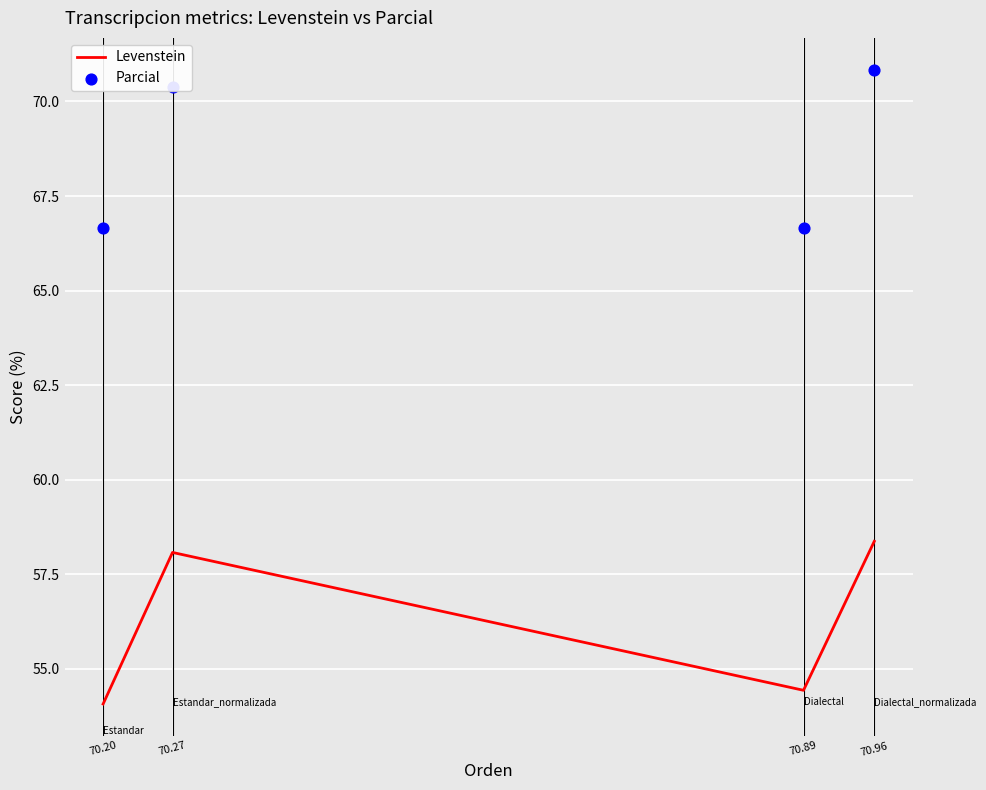

At how many categories does at least one series exceed 65?

4